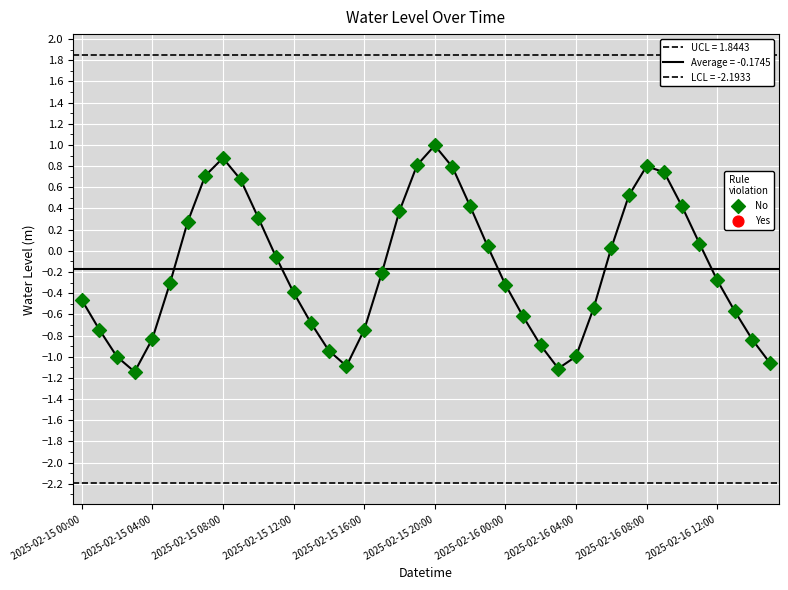

What is the change in value from 2025-02-16 12:00 to 12?

-1.1